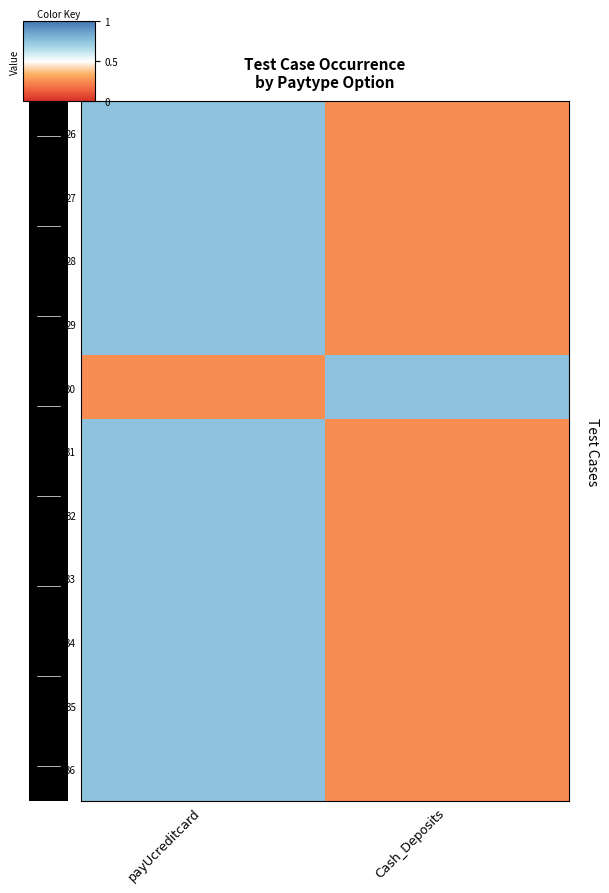

Between Cash_Deposits and payUcreditcard, which is larger?

payUcreditcard